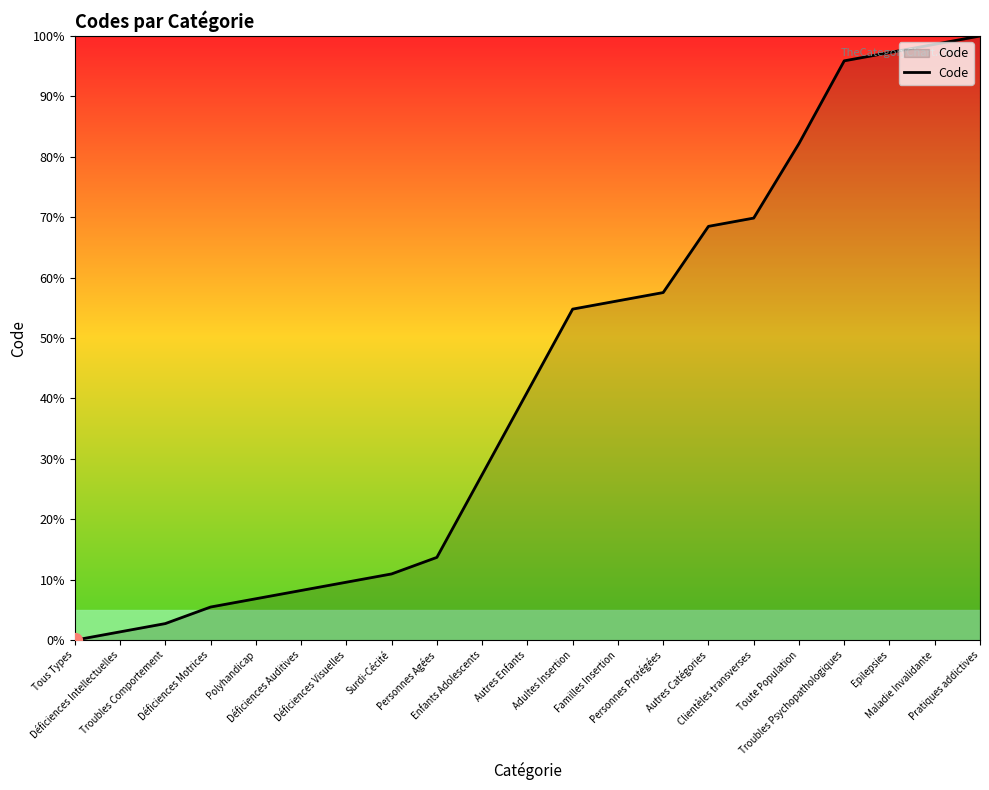

How many lines are shown in the chart?

1